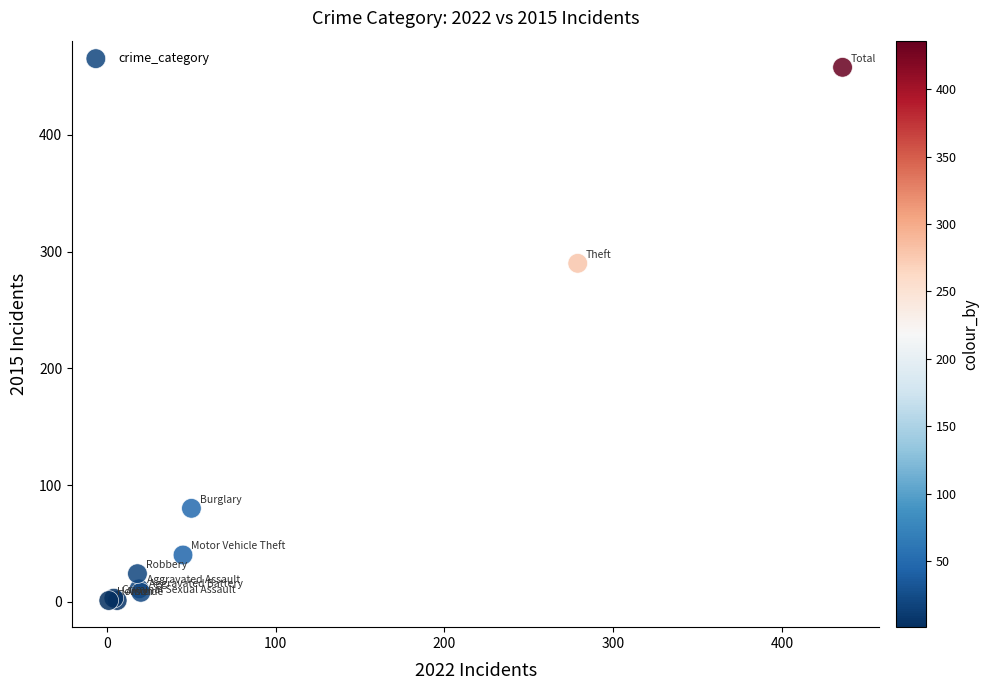

What Y value in the scatter plot is closest to 229?

290